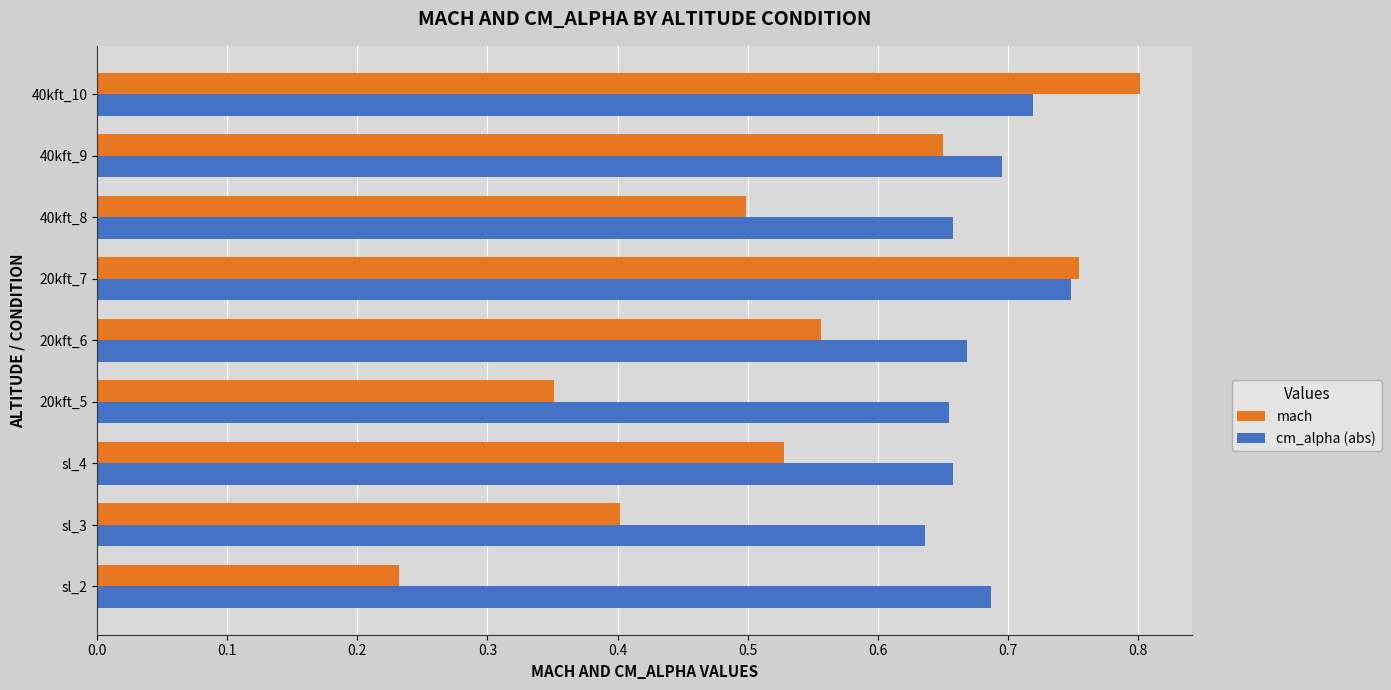

Between sl_4 and 20kft_7, which series saw the biggest shift?

mach